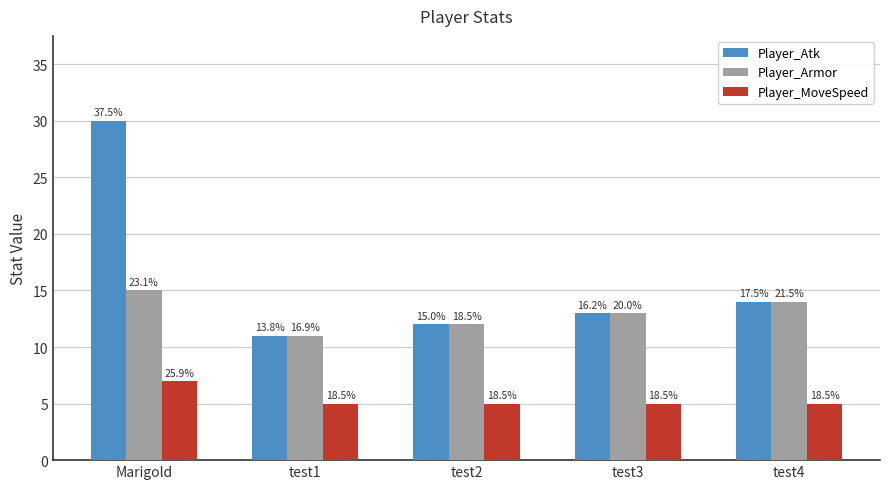

Count the Player_MoveSpeed values in the range 5 to 6.

4